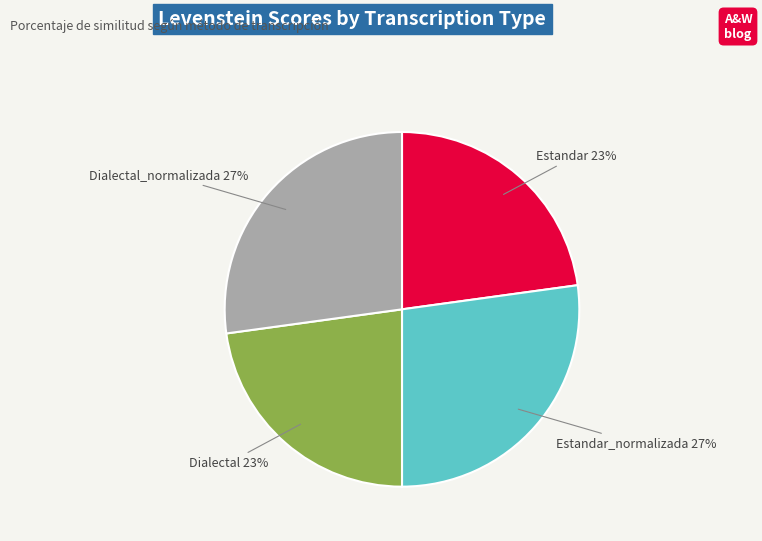

Do Estandar_normalizada and Dialectal_normalizada together represent more than half of the pie?

Yes